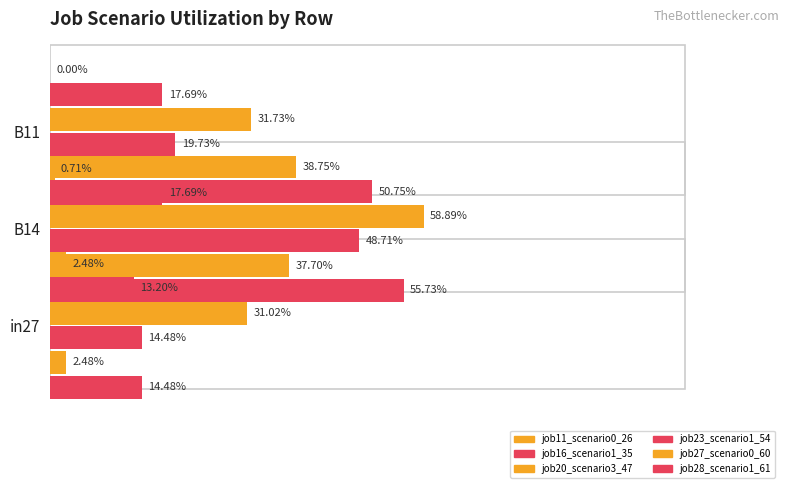

The job11_scenario0_26 series shows 0.2 at 0.4. True or false?

False